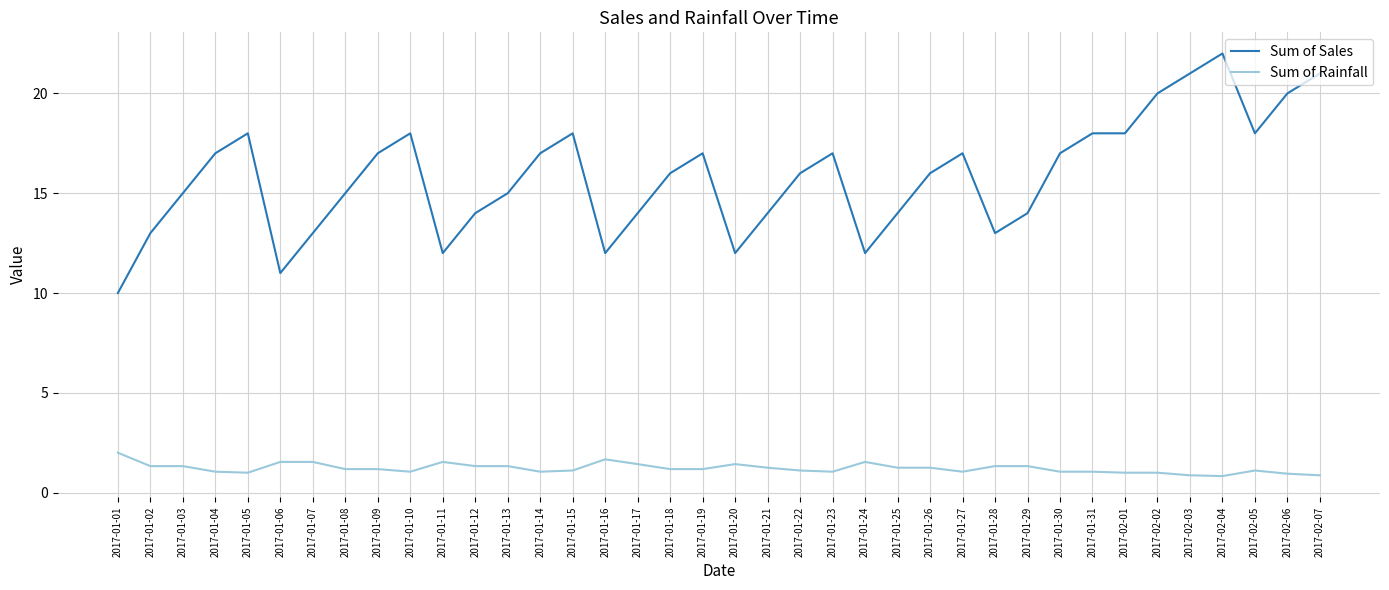

What is the maximum value for Sum of Sales?

22.0